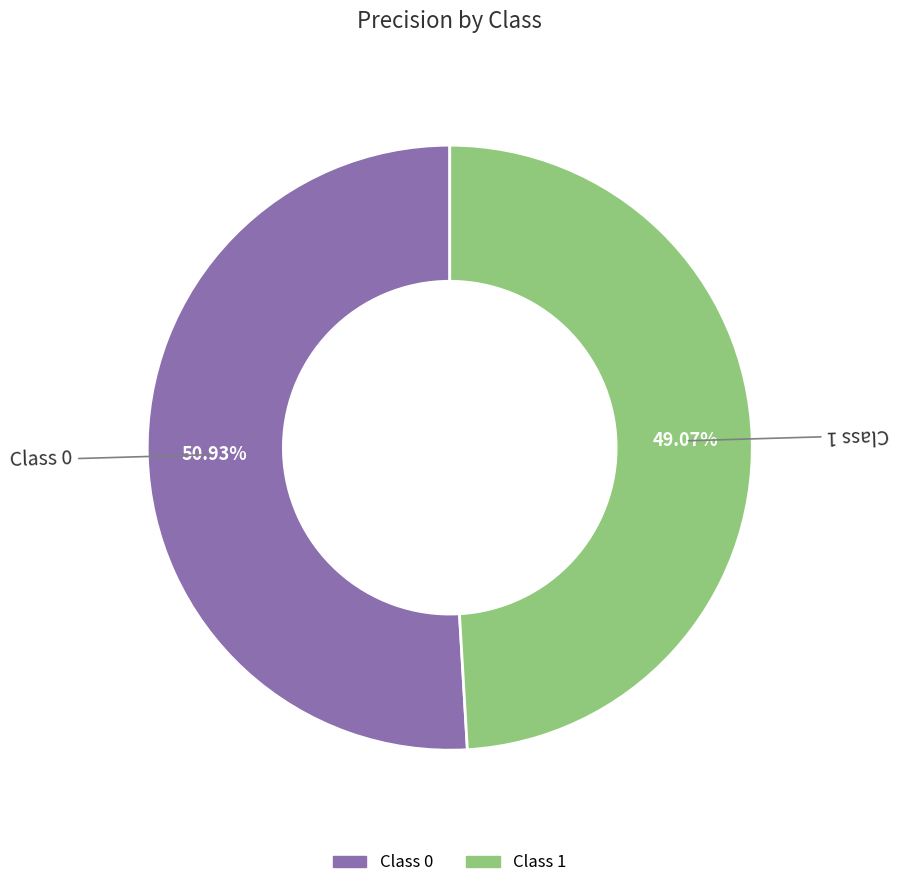

Is there any slice that represents more than half of the pie?

Yes